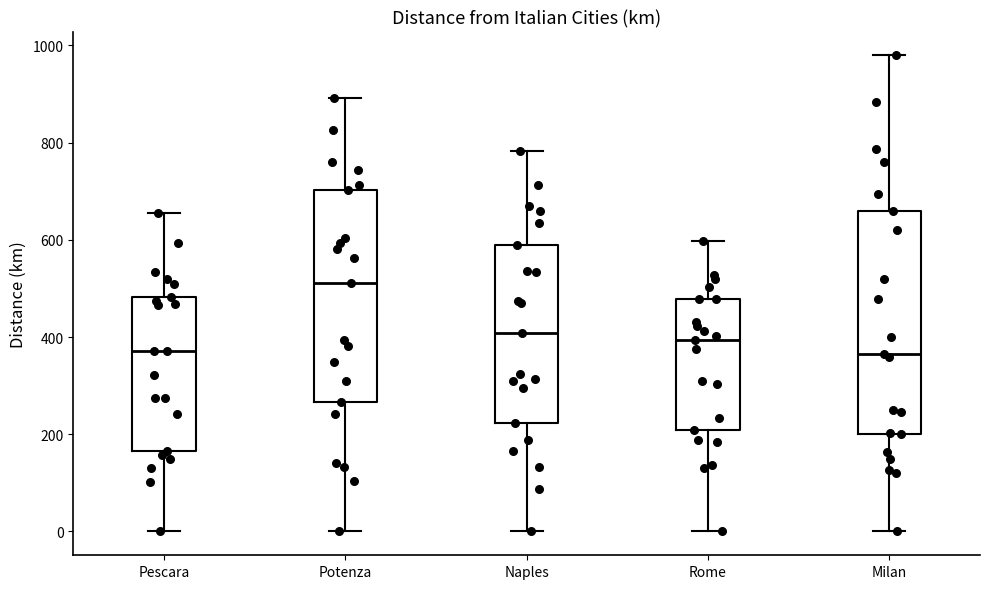

Where does the upper whisker of the box for Milan end on the y-axis? The values are not printed on the chart, so give them approximately, as read against the axis.

980